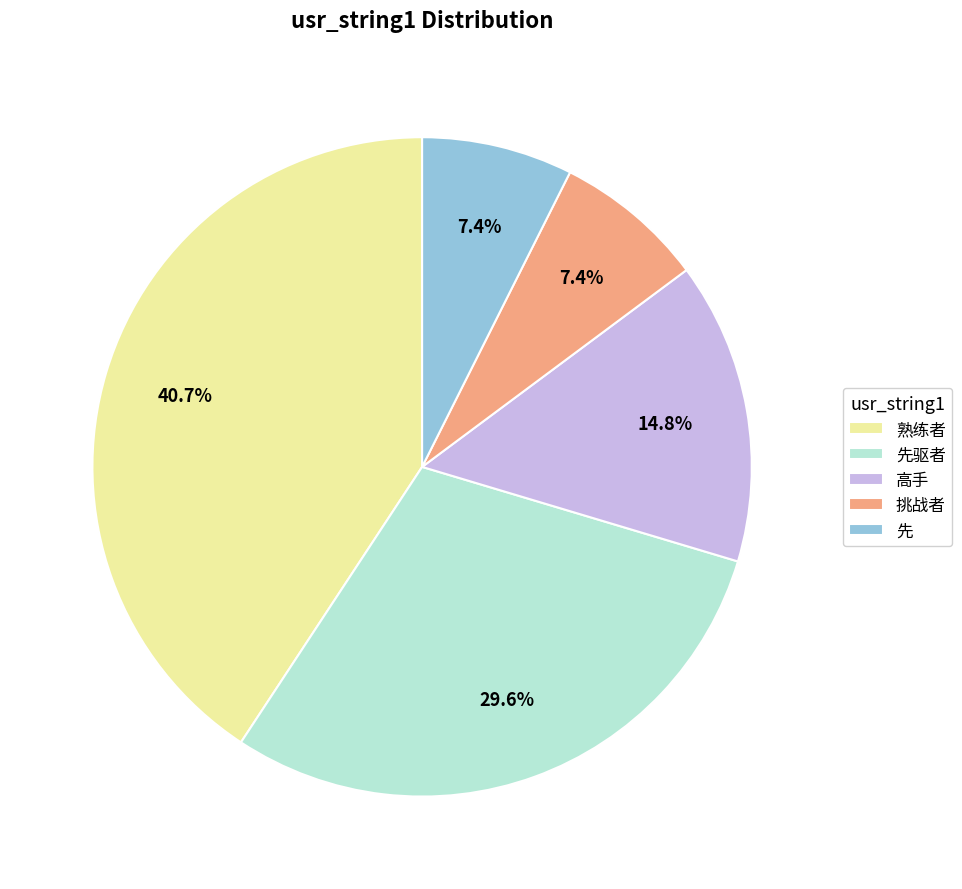

Is the sum of 高手 and 熟练者 greater than half?

Yes